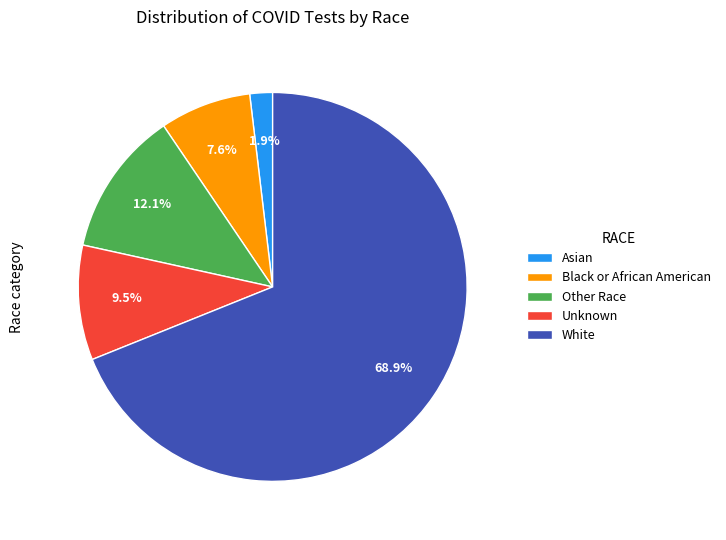

True or false: White accounts for 62% of the total.

False